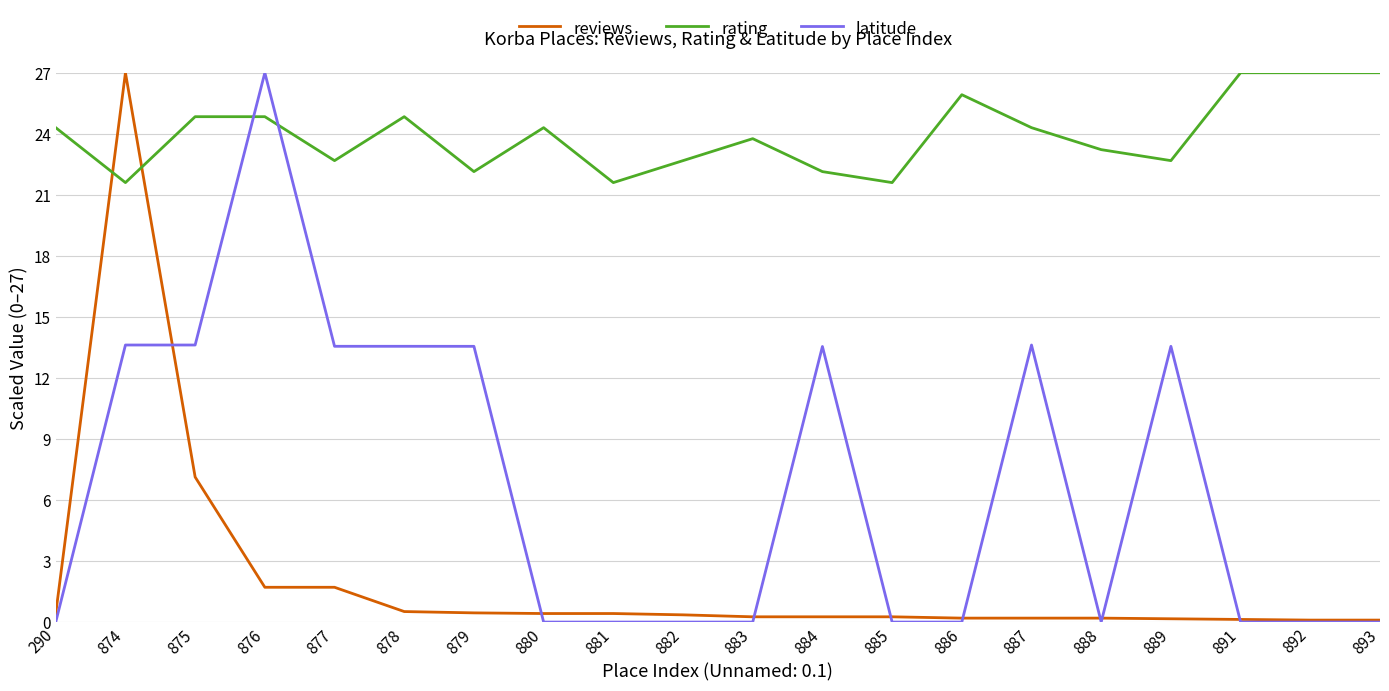

What is the maximum value shown in the chart?

27.0